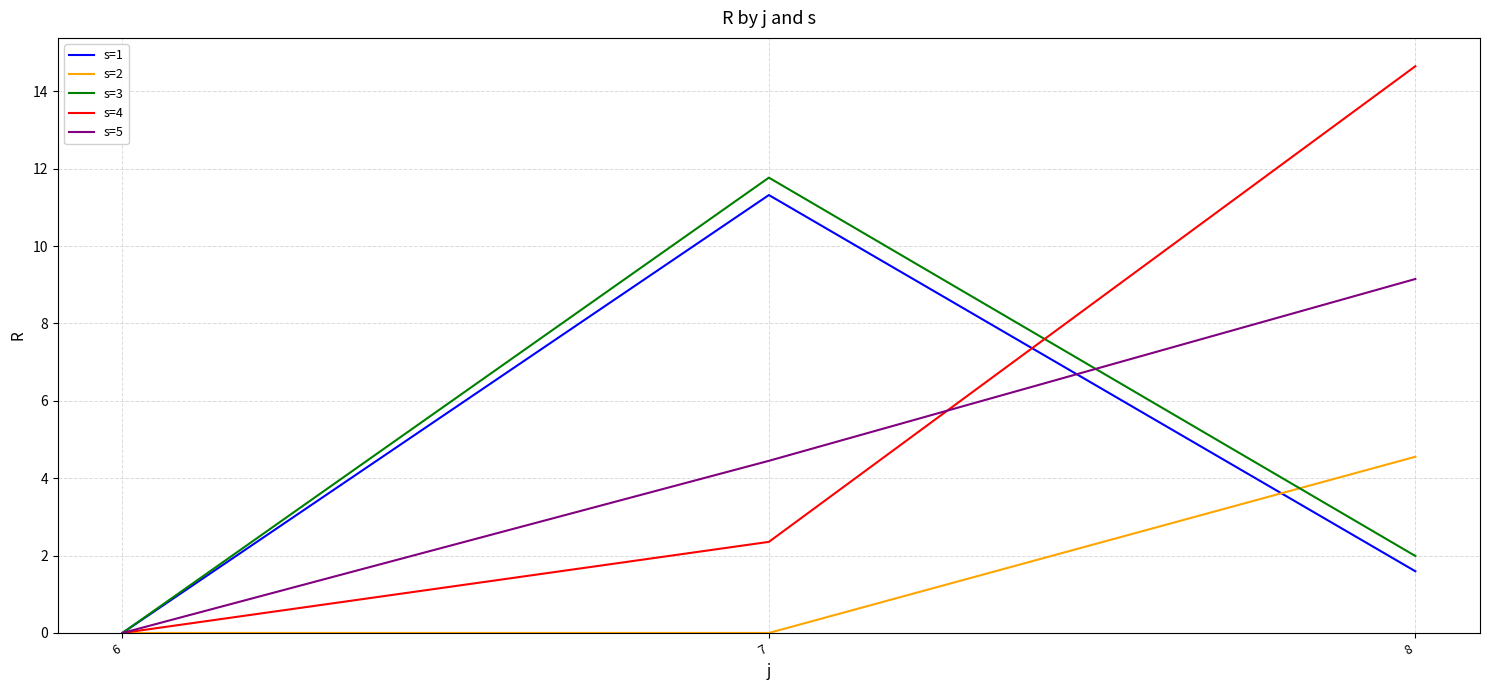

True or false: s=4 has a value of 2.4 at 7.

True